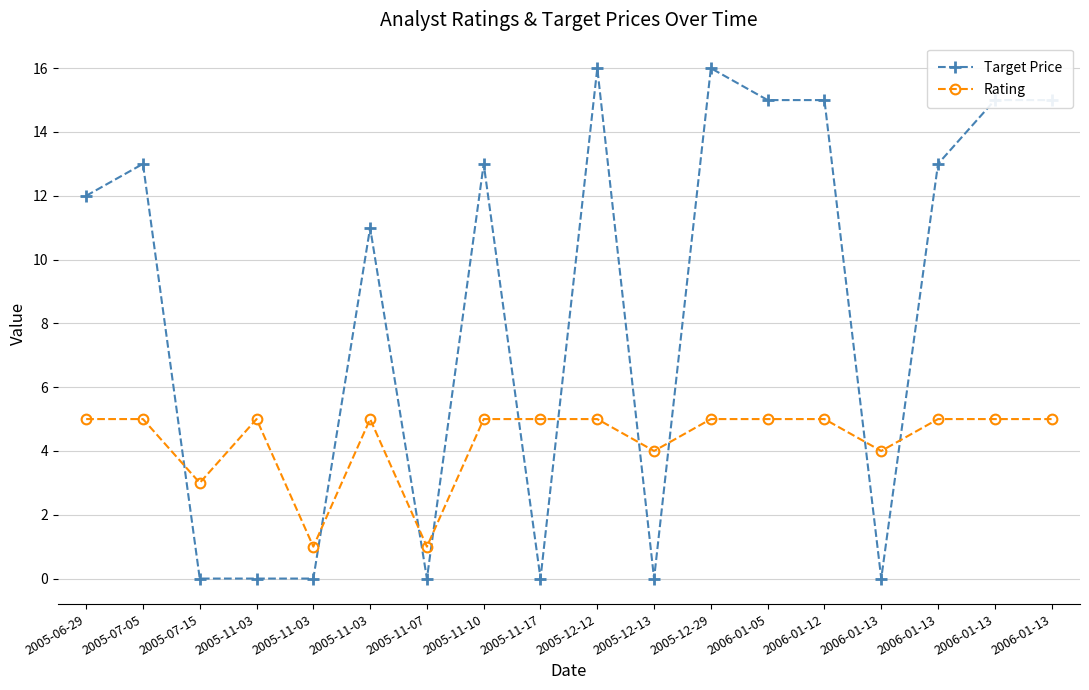

Reading left to right, extract all data points from this chart.

Target Price: 12	13	0	0	0	11	0	13	0	16	0	16	15	15	0	13	15	15
Rating: 5	5	3	5	1	5	1	5	5	5	4	5	5	5	4	5	5	5